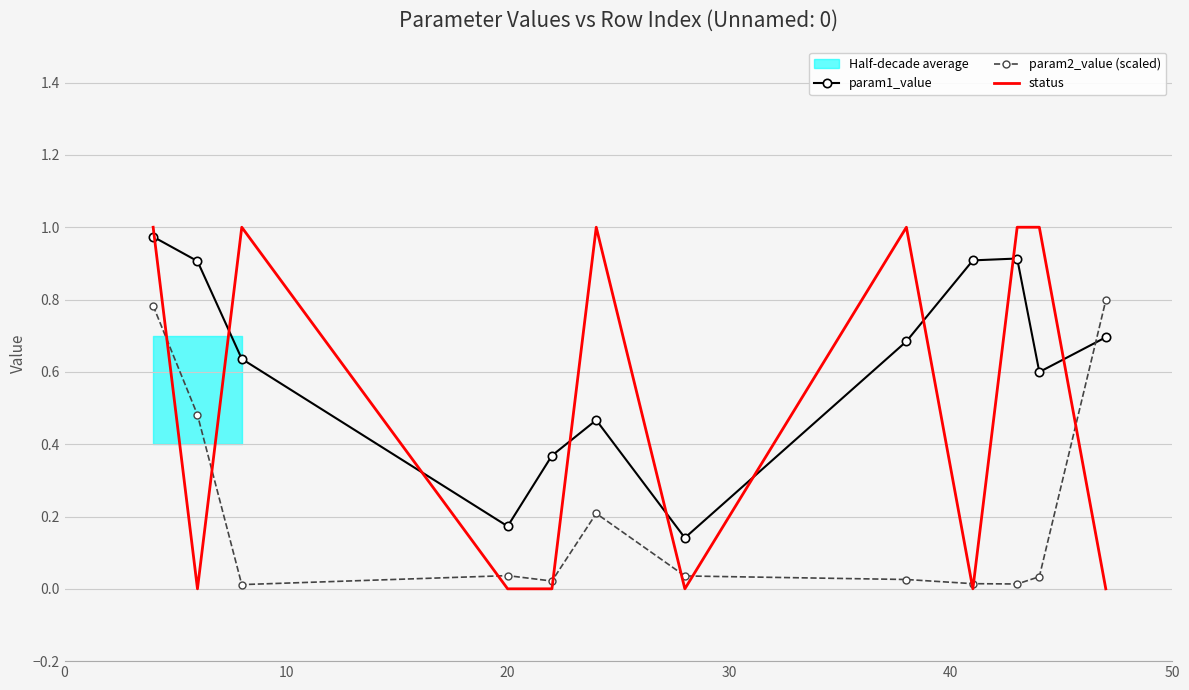

Rank the series by their average value, from highest to lowest.

param1_value, status, param2_value (scaled)